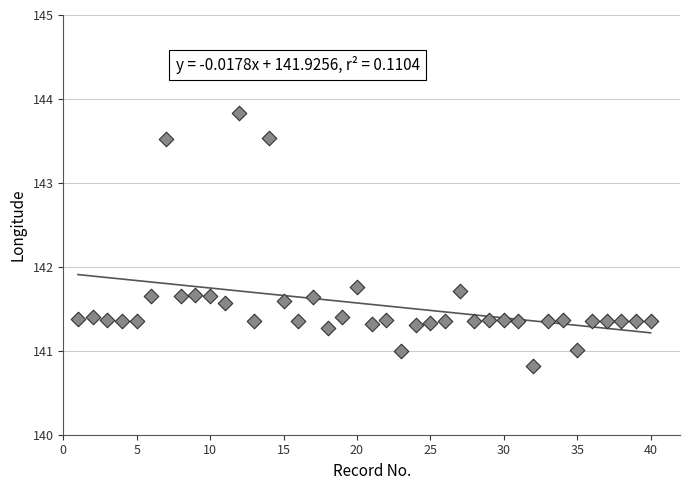

What is the range of X values (max minus min)?

39.0